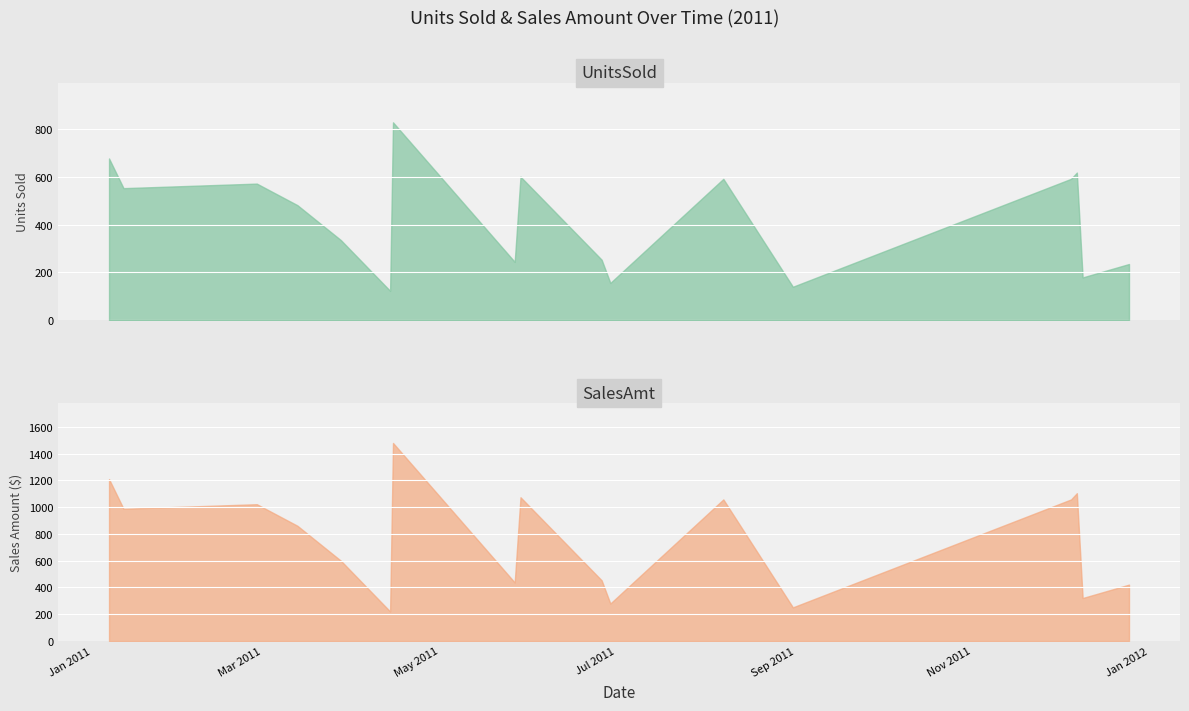

True or false: UnitsSold has more than 0 points higher than both neighbors.

True